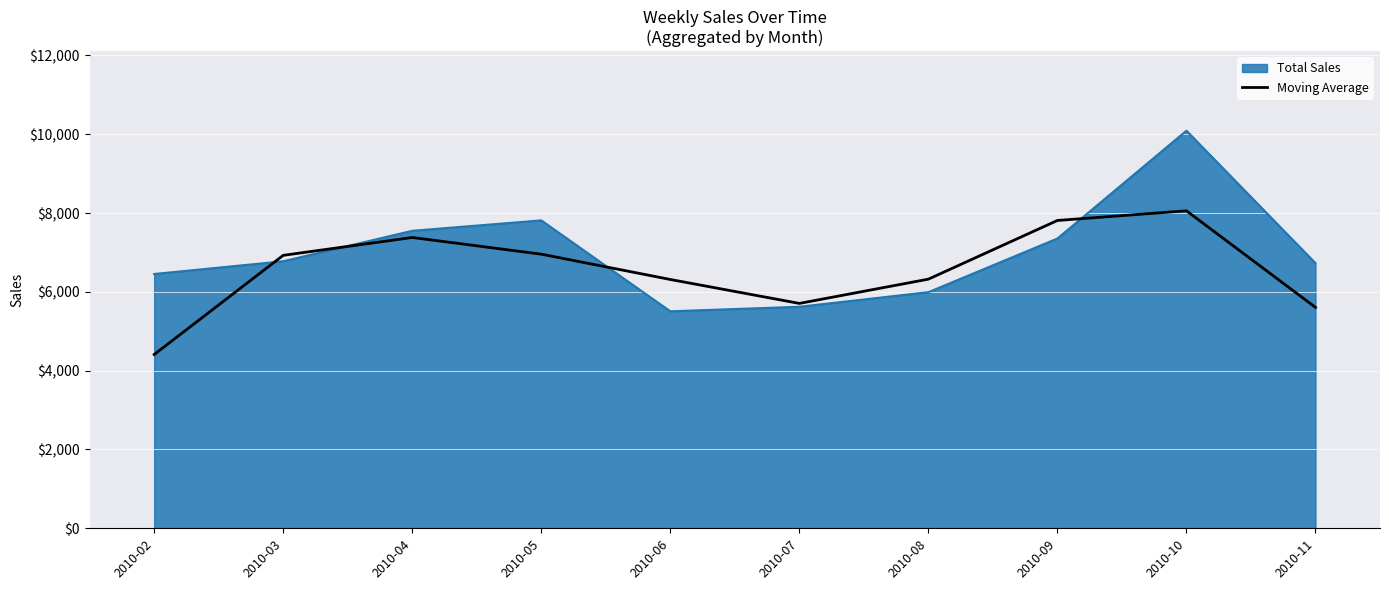

What is the approximate value of Moving Average at 2010-06?

6314.0